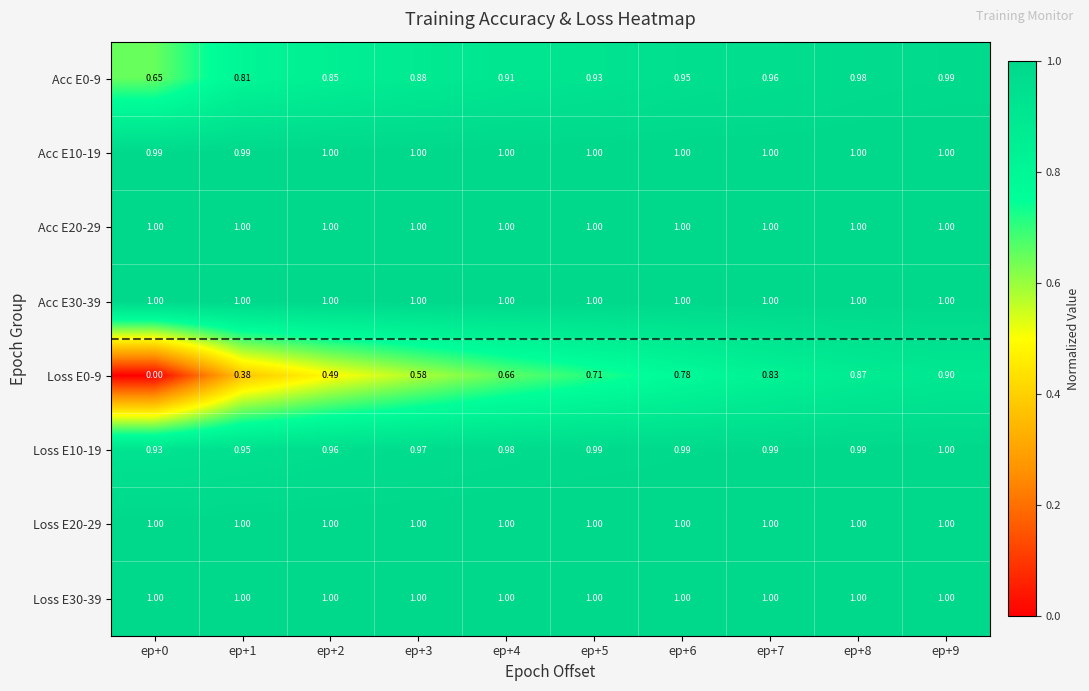

Is the value of Acc E30-39 at ep+8 greater than the value of Loss E10-19 at ep+4?

Yes